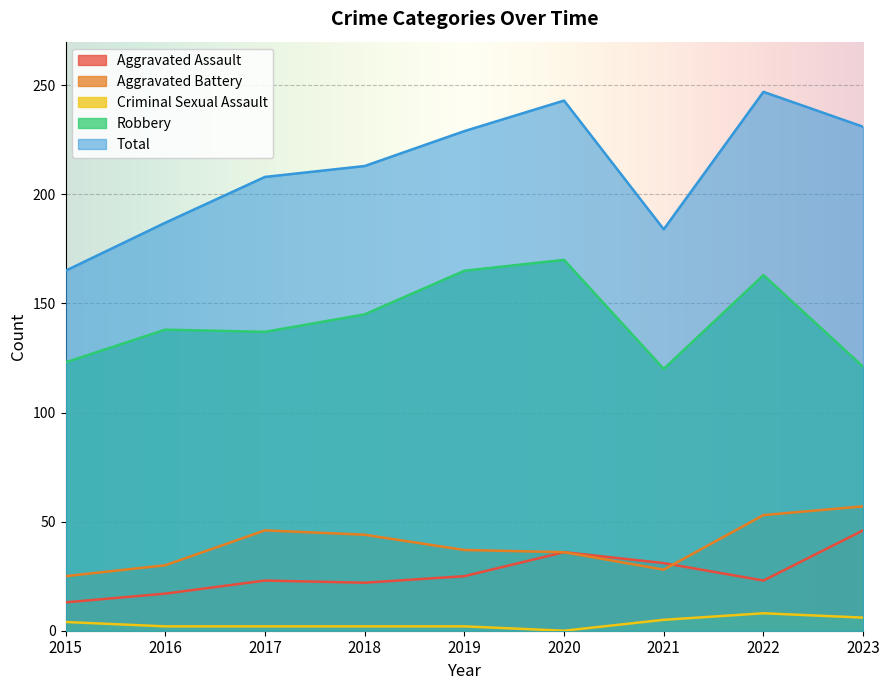

What is the value of the Robbery point at the 8th from the left?

163